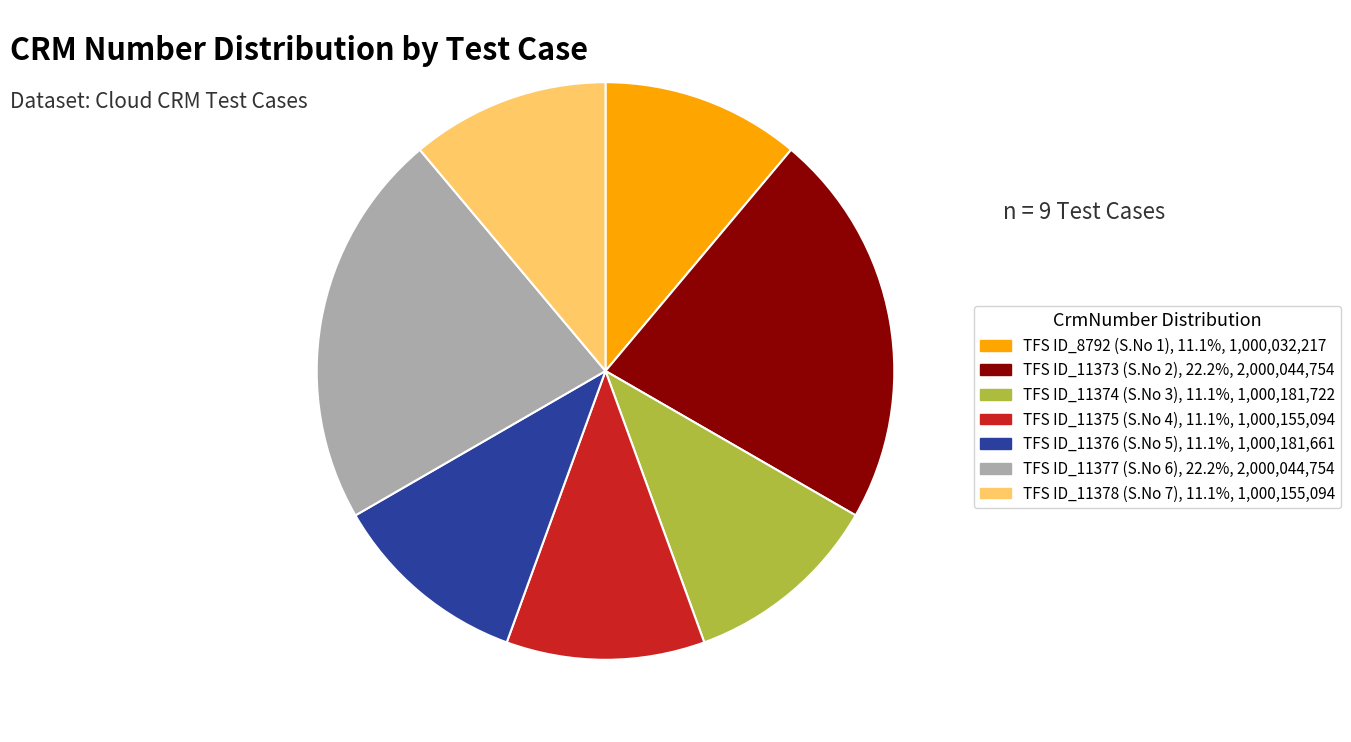

Is there a majority slice in this chart?

No